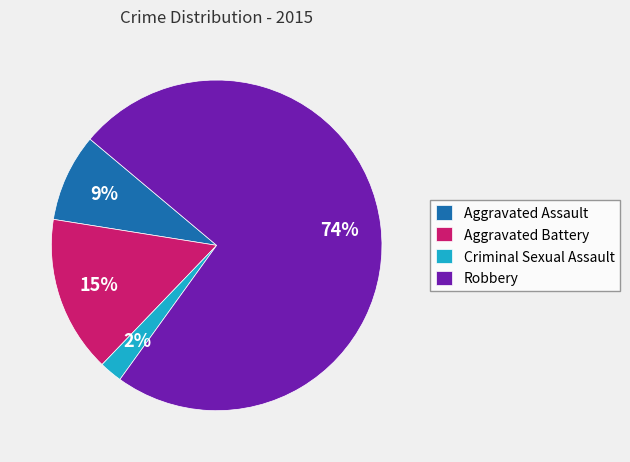

Which category accounts for the majority?

Robbery